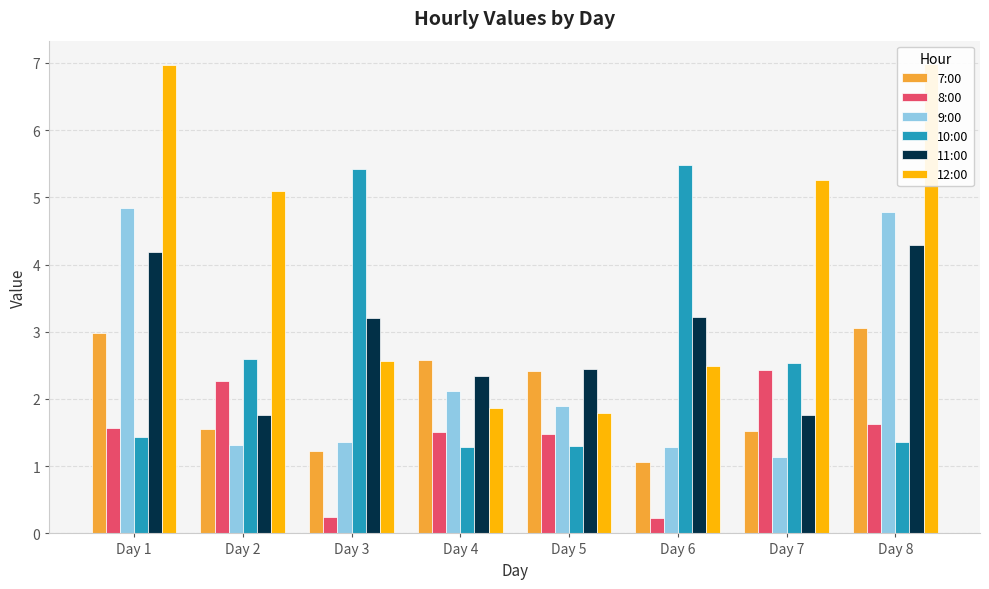

True or false: 7:00 has a value of 1.2 at Day 3.

True